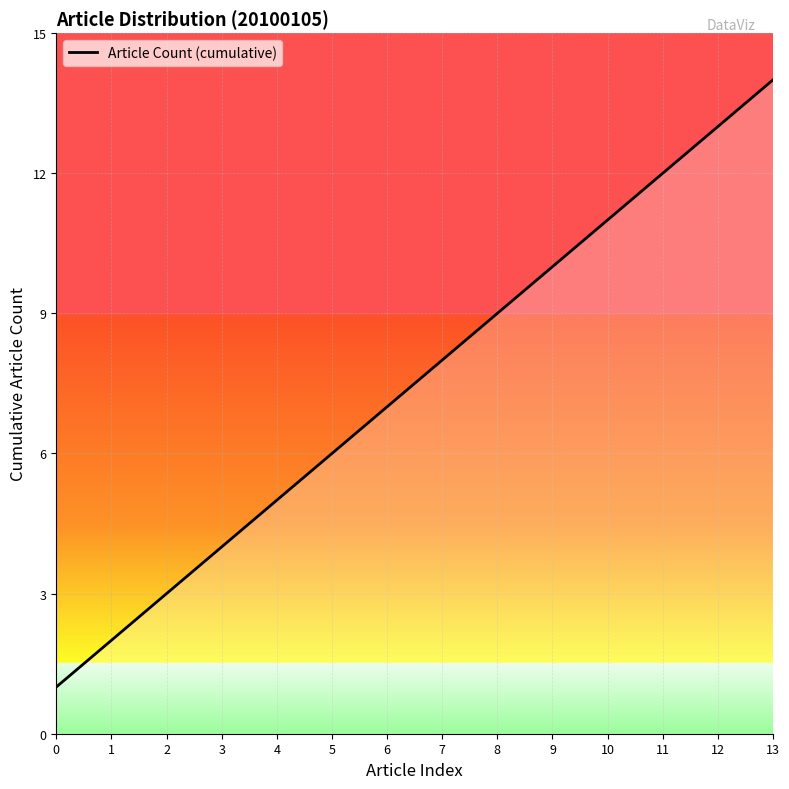

Which category has the highest value across all series?

13